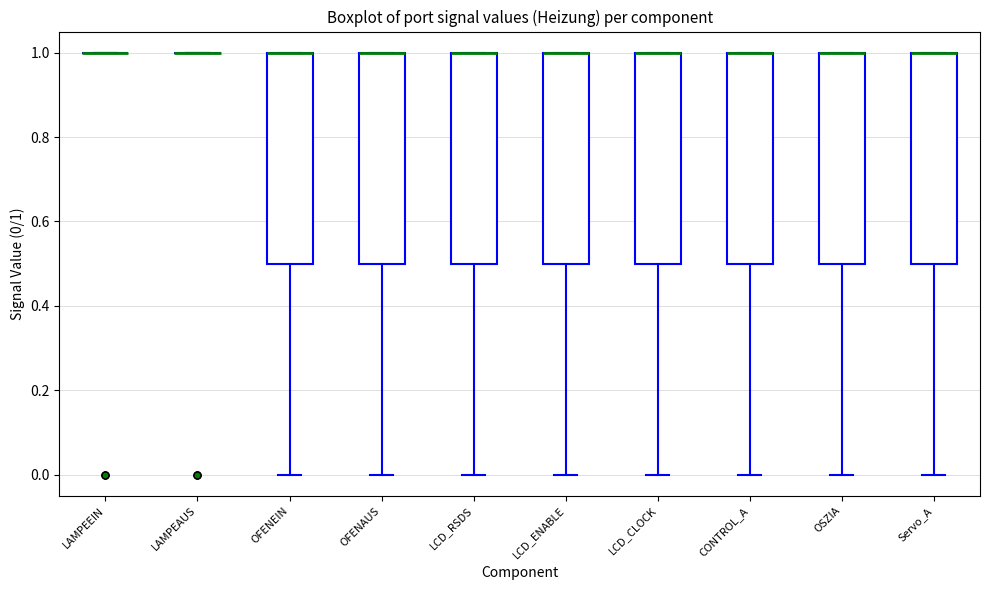

Reading left to right, transcribe this box plot: for each box, give where its median line is, the range the box spans, and where its two whiskers end, as read against the y-axis. The values are not printed on the chart, so give them approximately, as read against the axis.

LAMPEEIN: box collapsed to a line at 1.0, whiskers 1.0 to 1.0
LAMPEAUS: box collapsed to a line at 1.0, whiskers 1.0 to 1.0
OFENEIN: median 1.0 (drawn on the box's upper edge), box 0.5 to 1.0, whiskers 0.0 to 1.0
OFENAUS: median 1.0 (drawn on the box's upper edge), box 0.5 to 1.0, whiskers 0.0 to 1.0
LCD_RSDS: median 1.0 (drawn on the box's upper edge), box 0.5 to 1.0, whiskers 0.0 to 1.0
LCD_ENABLE: median 1.0 (drawn on the box's upper edge), box 0.5 to 1.0, whiskers 0.0 to 1.0
LCD_CLOCK: median 1.0 (drawn on the box's upper edge), box 0.5 to 1.0, whiskers 0.0 to 1.0
CONTROL_A: median 1.0 (drawn on the box's upper edge), box 0.5 to 1.0, whiskers 0.0 to 1.0
OSZIA: median 1.0 (drawn on the box's upper edge), box 0.5 to 1.0, whiskers 0.0 to 1.0
Servo_A: median 1.0 (drawn on the box's upper edge), box 0.5 to 1.0, whiskers 0.0 to 1.0